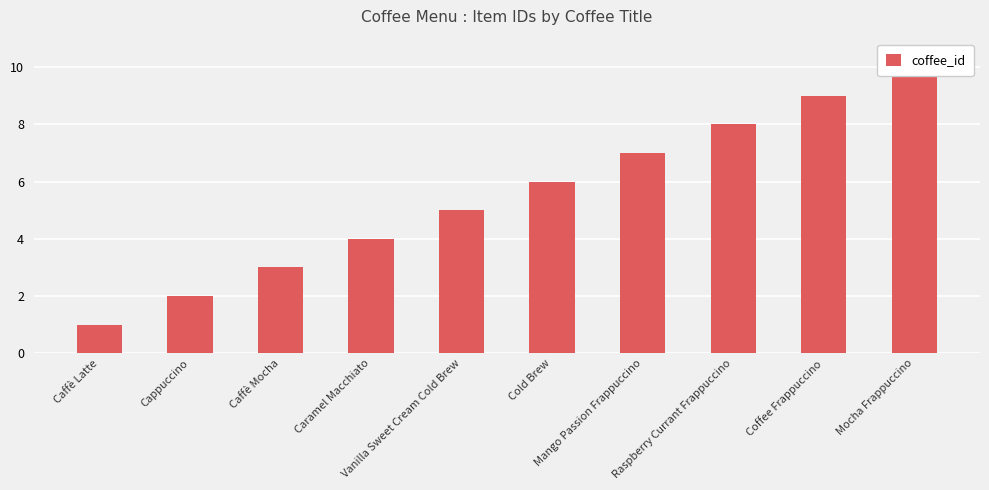

Reading left to right, transcribe all the data shown in this chart.

1	2	3	4	5	6	7	8	9	10